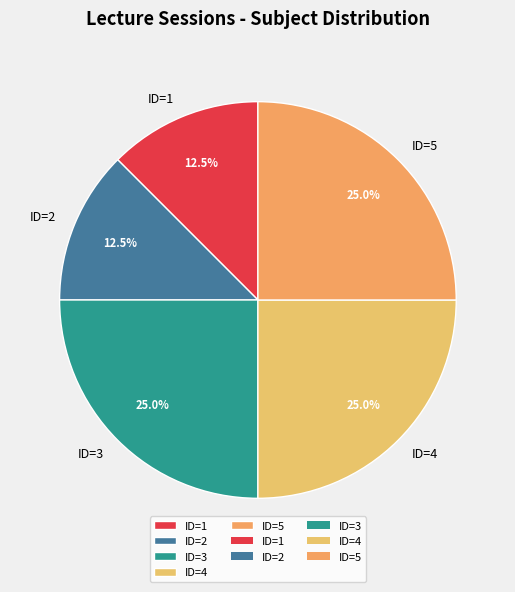

Approximately how many times larger is the value at ID=5 compared to ID=2?

2.0